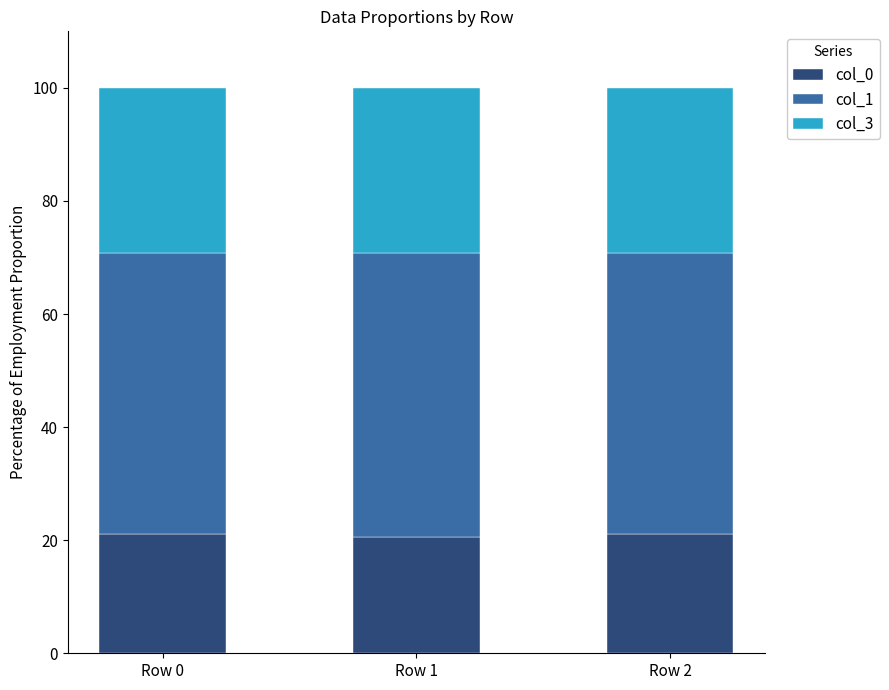

What is the total value across all series at Row 2?

100.0